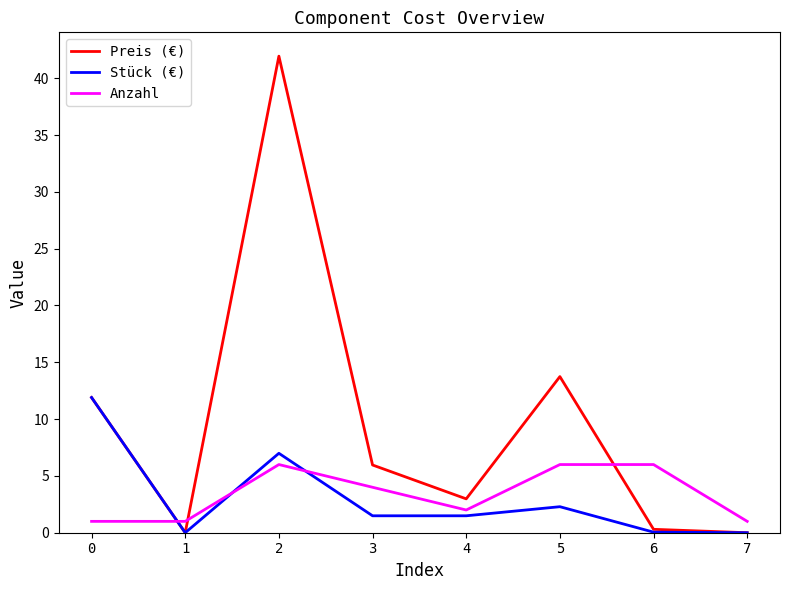

What is the difference between the highest and lowest values at 2?

35.9